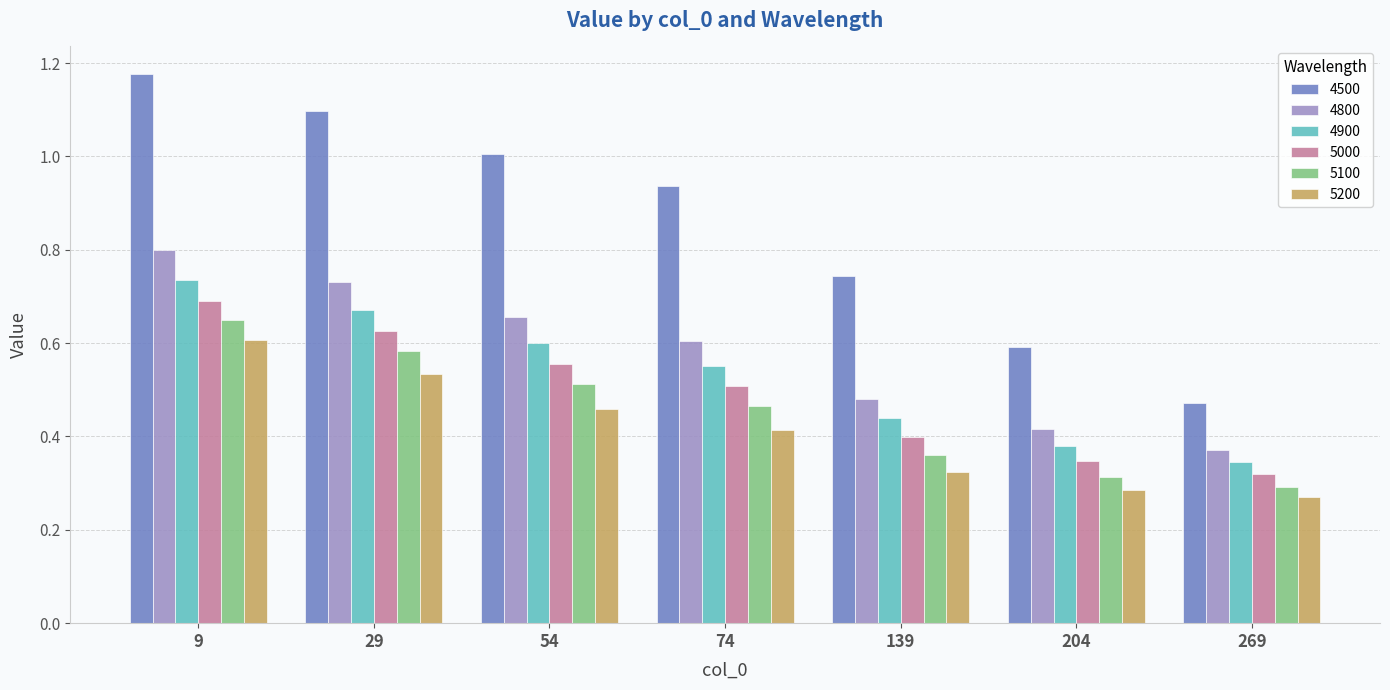

What is the difference between the 5200 values at 204 and 29?

0.2